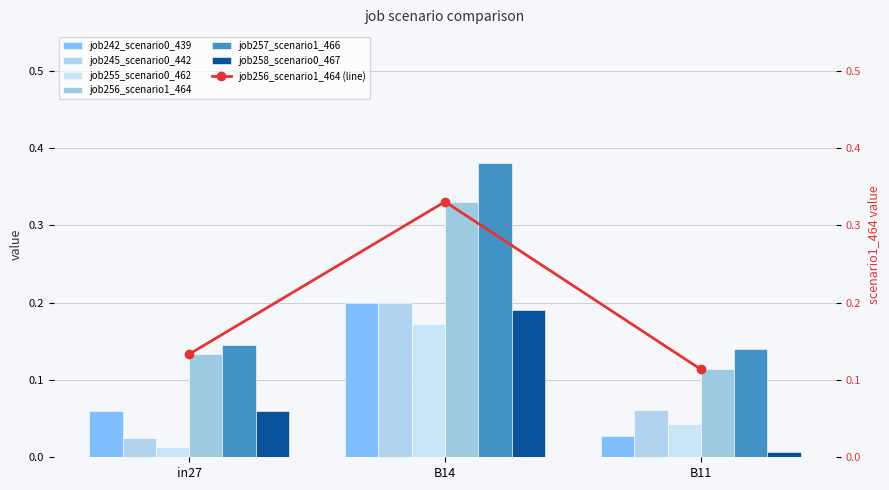

How many groups of bars are there?

3